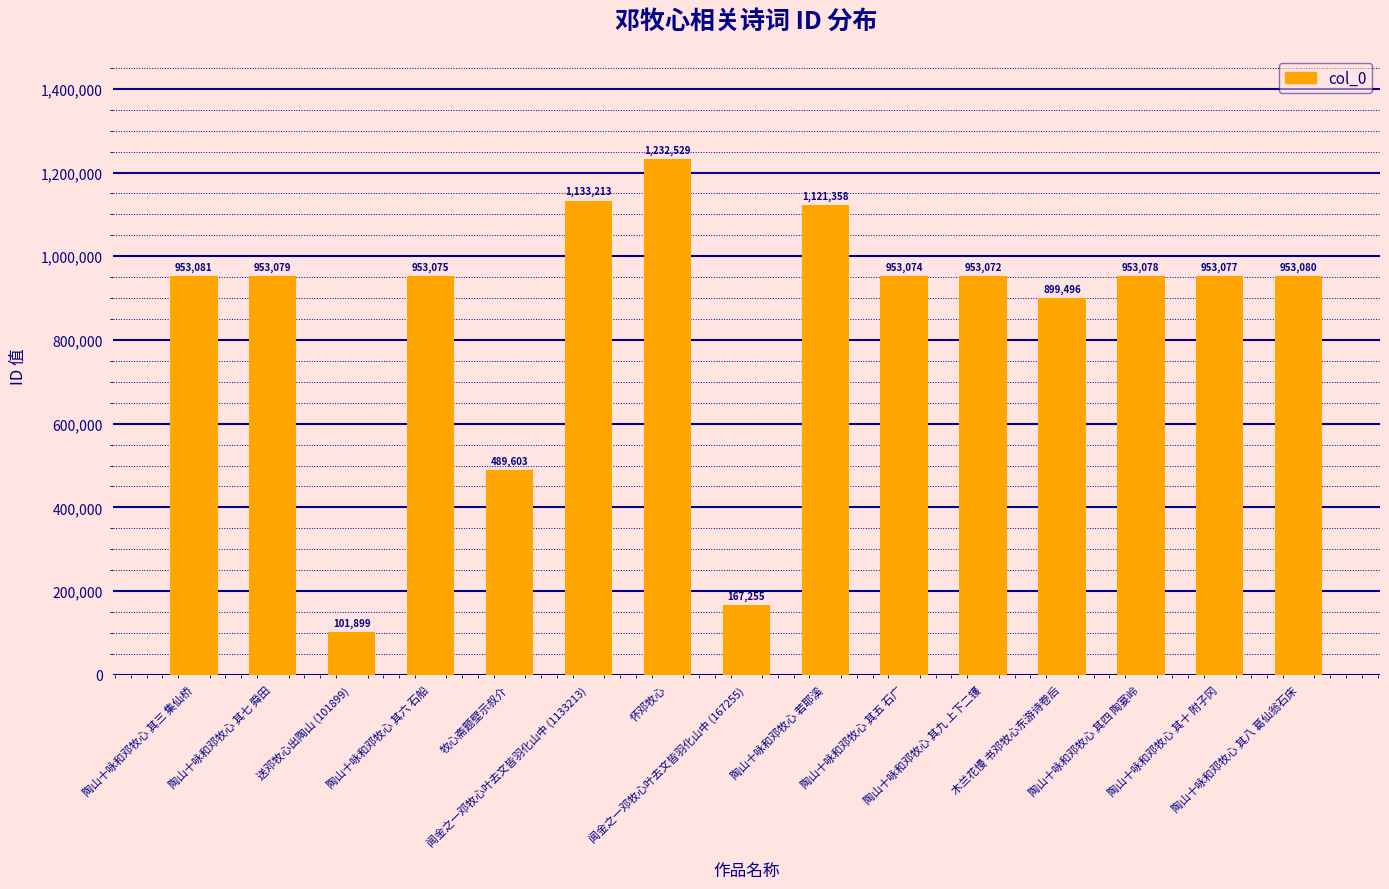

Rank the categories by value from highest to lowest.

怀邓牧心, 闻金之一邓牧心叶去文皆羽化山中 (1133213), 陶山十咏和邓牧心 若耶溪, 陶山十咏和邓牧心 其三 集仙桥, 陶山十咏和邓牧心 其八 葛仙翁石床, 陶山十咏和邓牧心 其七 舜田, 陶山十咏和邓牧心 其四 陶宴岭, 陶山十咏和邓牧心 其十 附子冈, 陶山十咏和邓牧心 其六 石船, 陶山十咏和邓牧心 其五 石广, 陶山十咏和邓牧心 其九 上下二镬, 木兰花慢 书邓牧心东游诗卷后, 牧心斋题壁示叔介, 闻金之一邓牧心叶去文皆羽化山中 (167255), 送邓牧心出陶山 (101899)